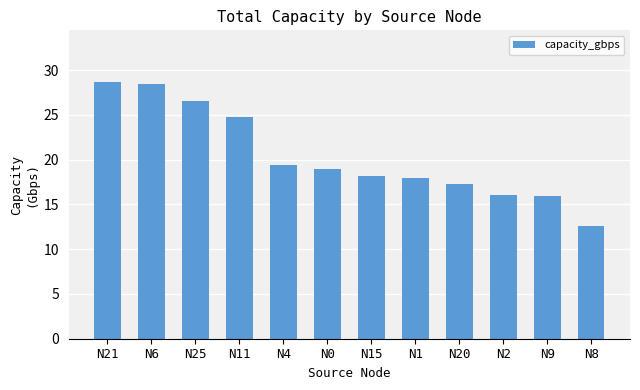

What is the value of the 6th bar from the left?

18.9